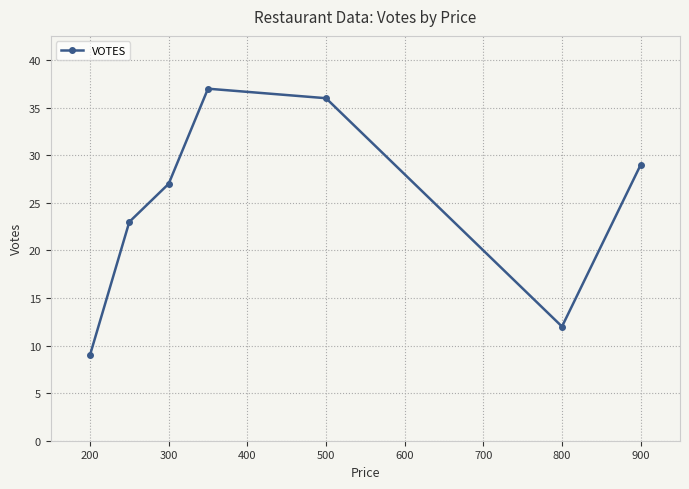

Reading left to right, extract all data points from this chart.

9	23	27	37	36	12	29